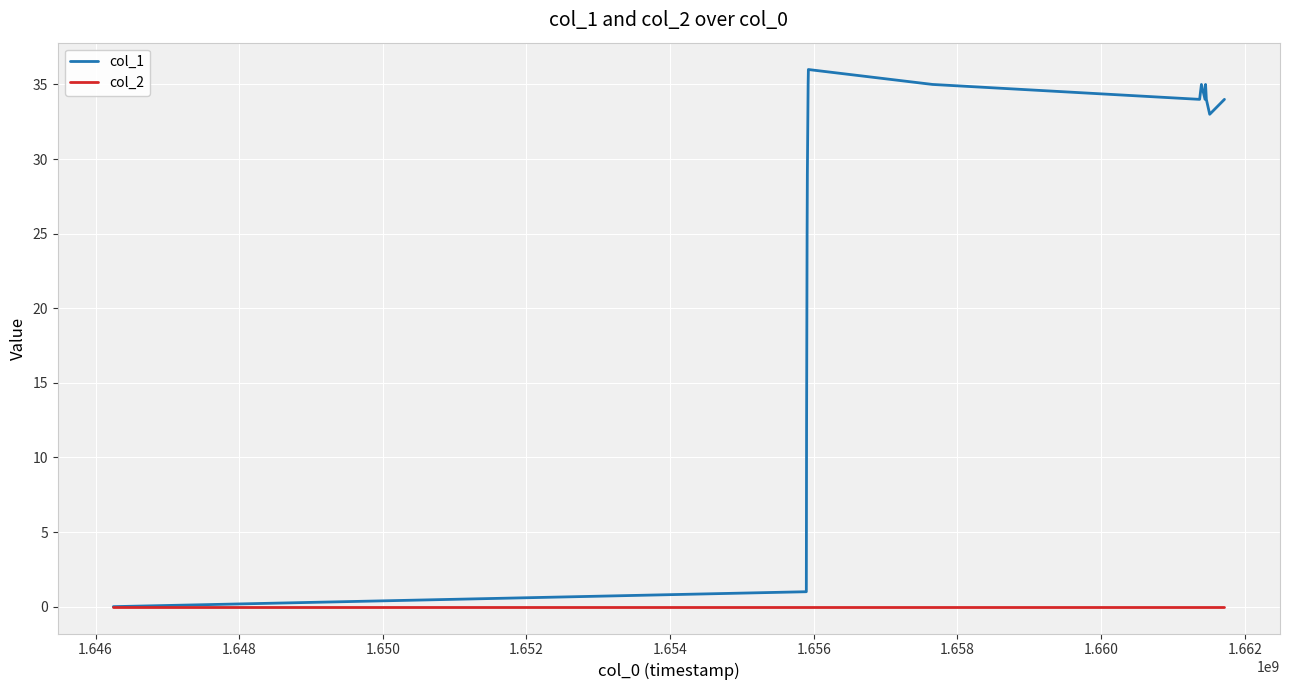

What is the maximum value shown in the chart?

36